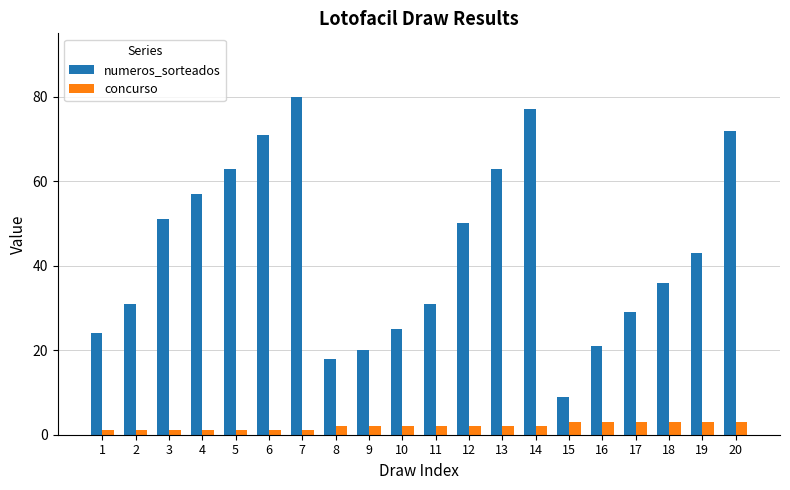

Which series has the largest range (max minus min)?

numeros_sorteados